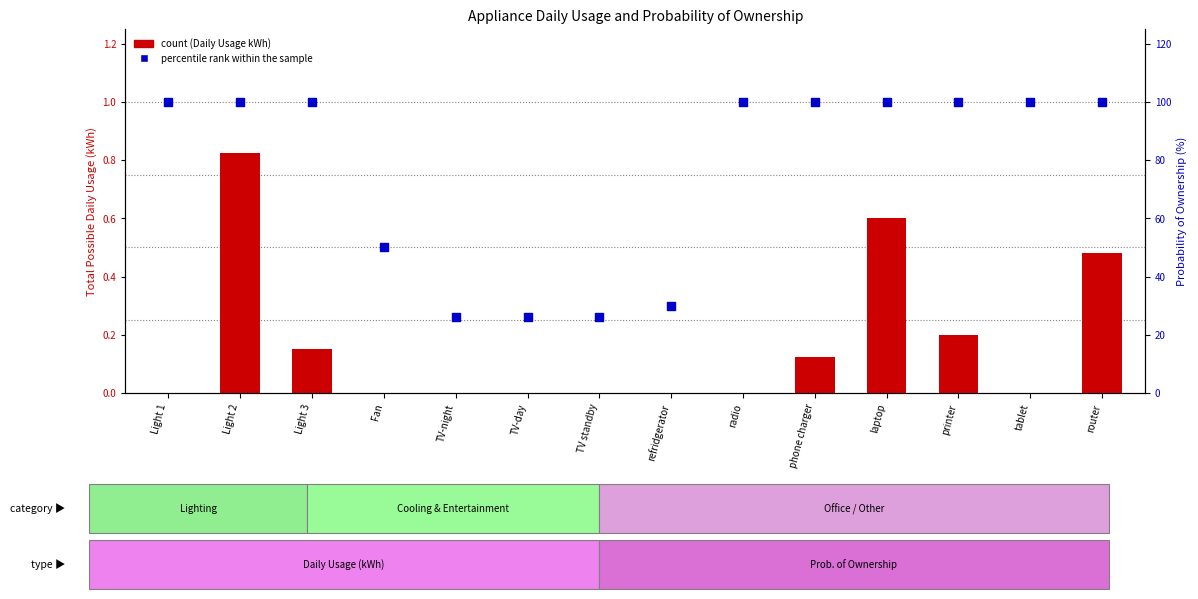

What is the total value across all series at TV standby?

26.0